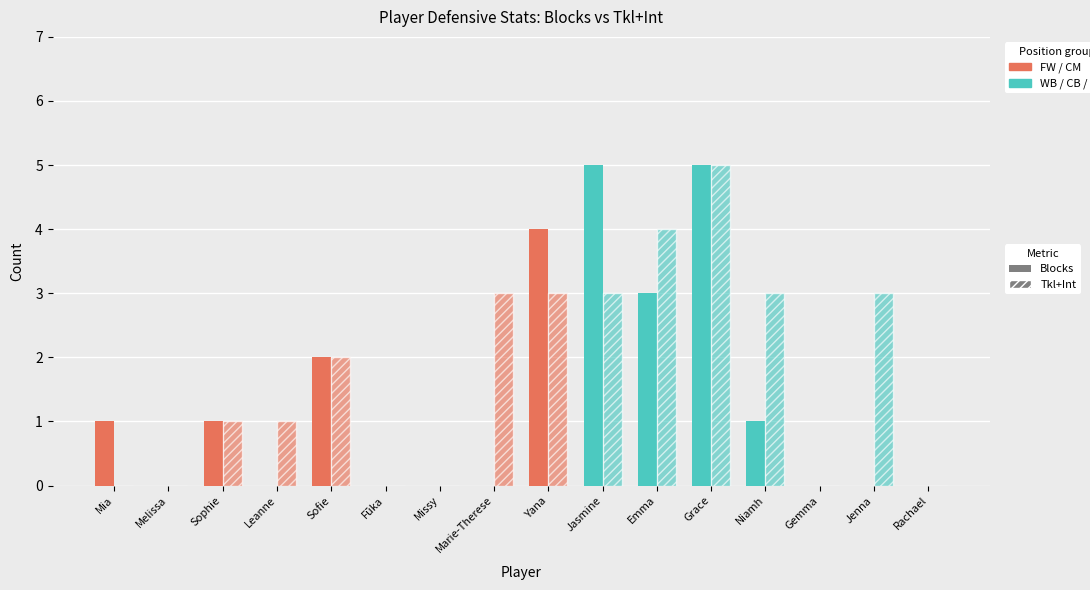

What position from the right is Leanne Kiernan?

13